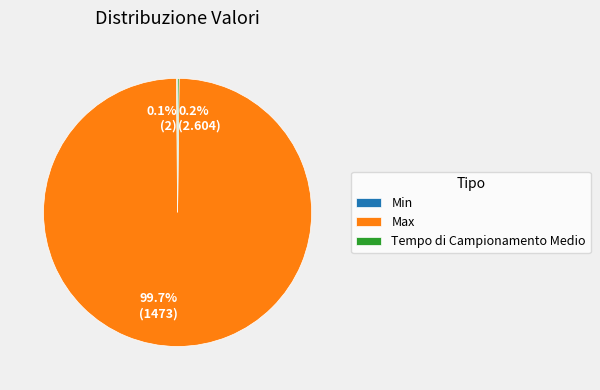

What is the largest slice in the pie chart?

Max